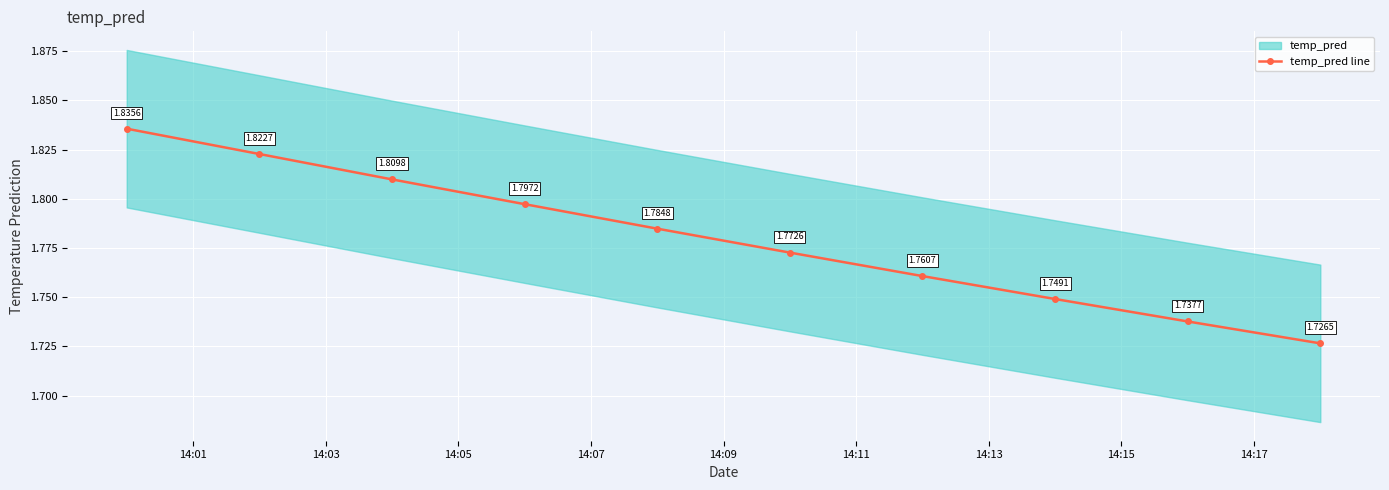

True or false: temp_pred line has more than 1 interior local peaks.

False